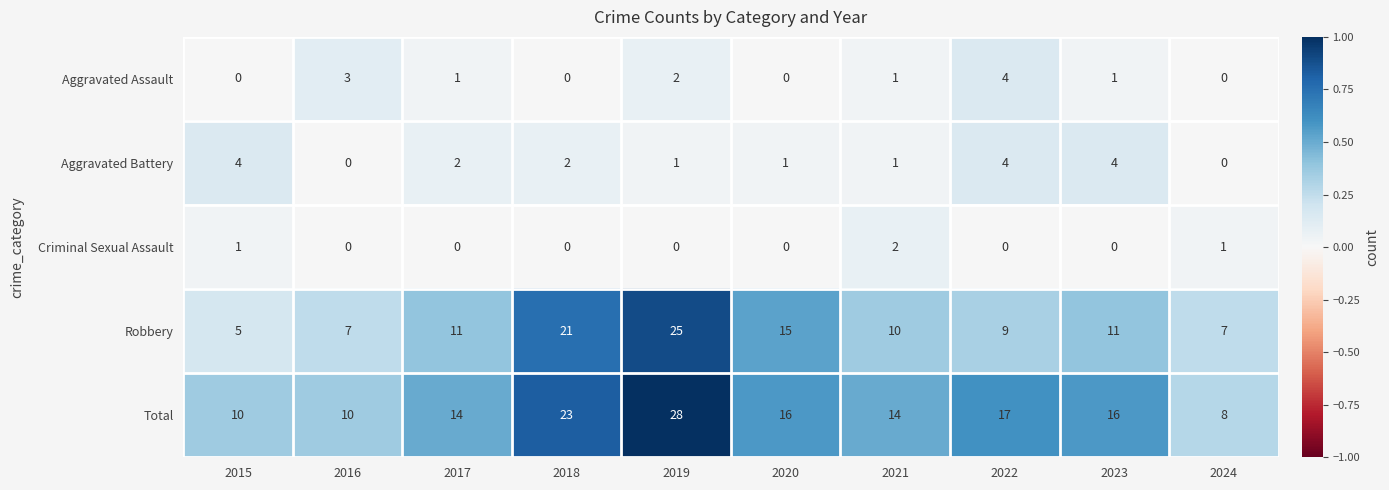

What is the average value of the Robbery series?

12